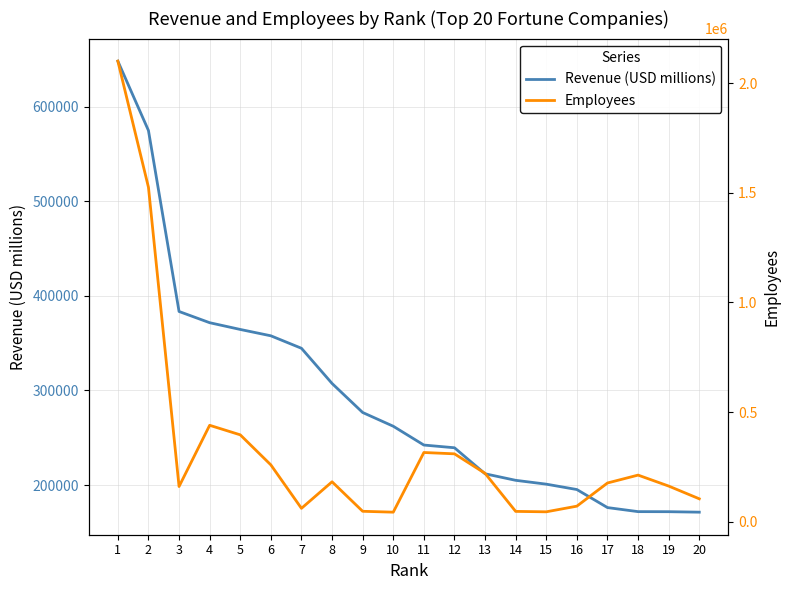

After their last crossing, which series has the higher values: Employees or Revenue (USD millions)?

Revenue (USD millions)